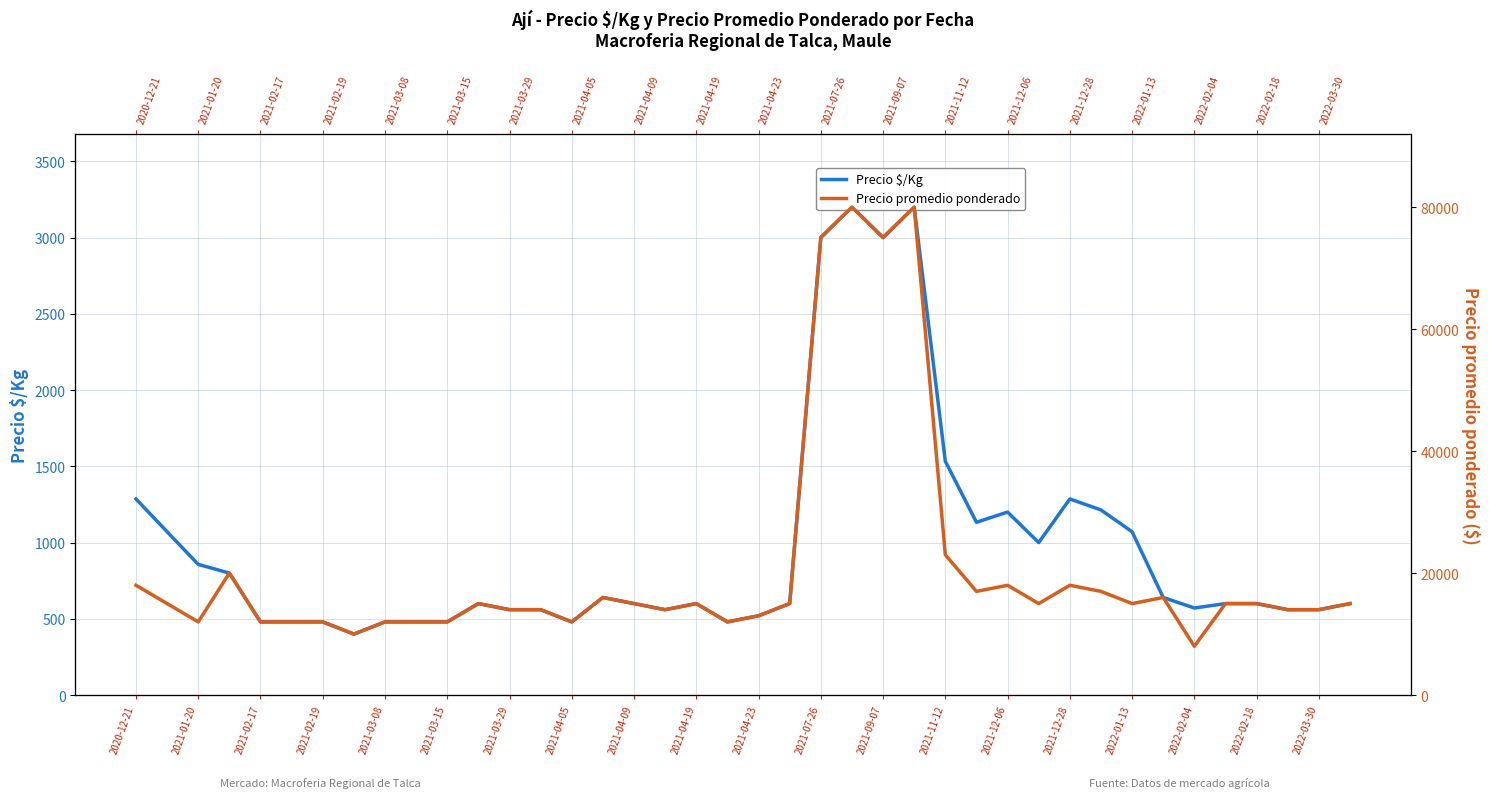

What is the value of the Precio $/Kg point at the 34th from the left?

640